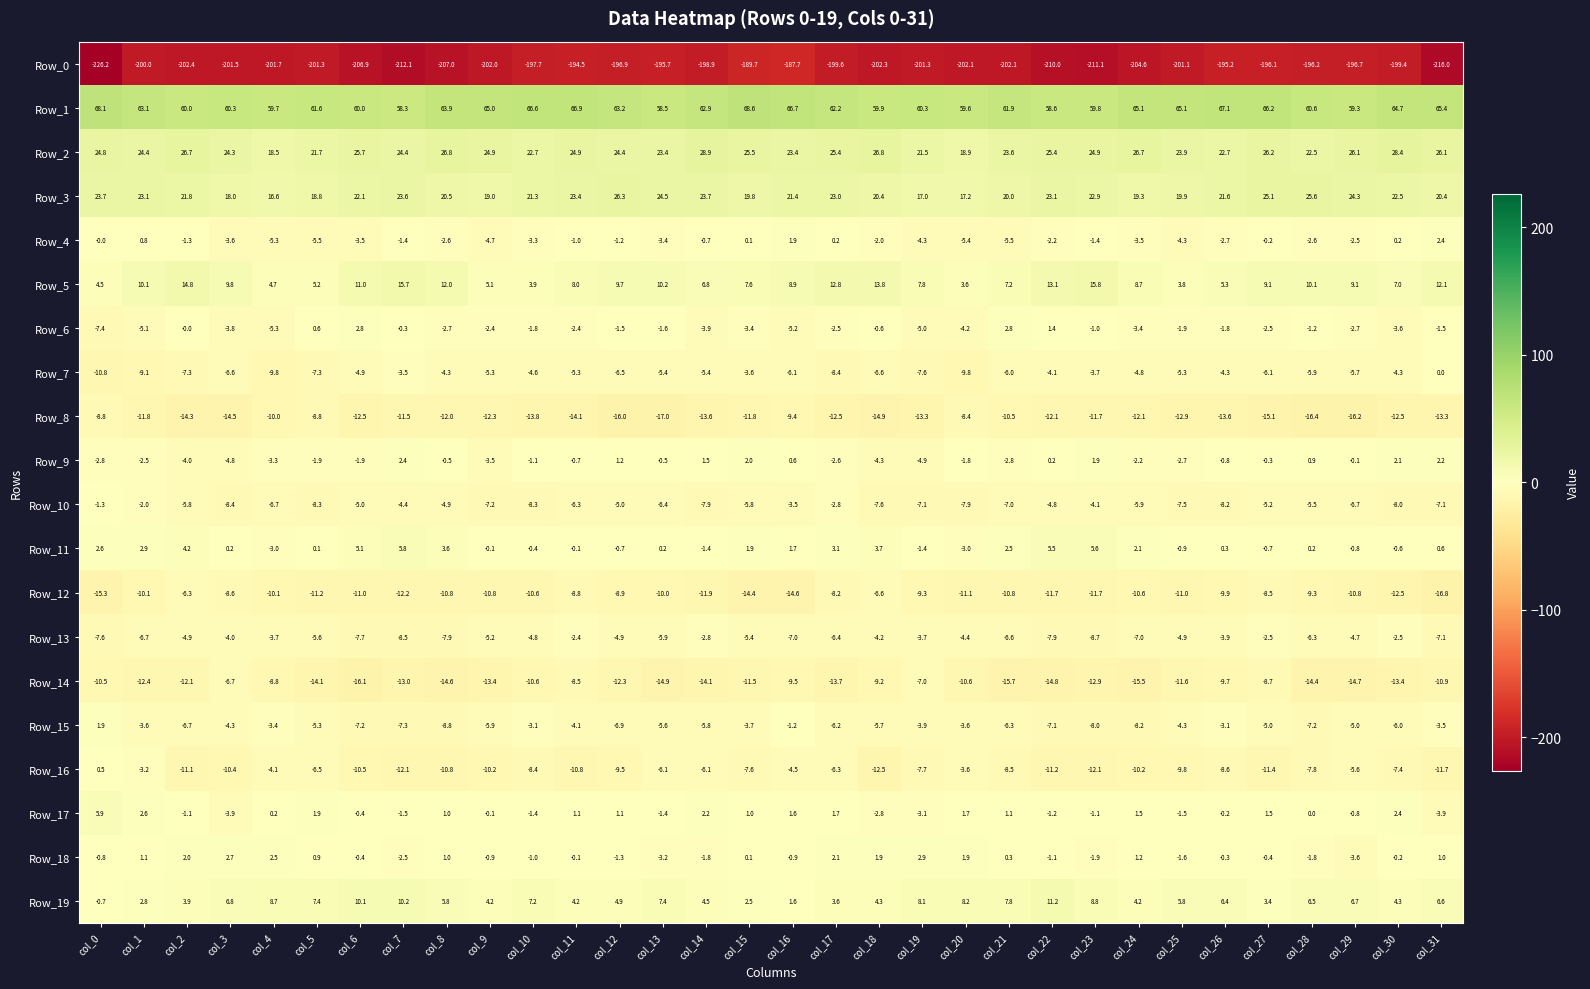

Which series has the largest total across all categories?

Row_1